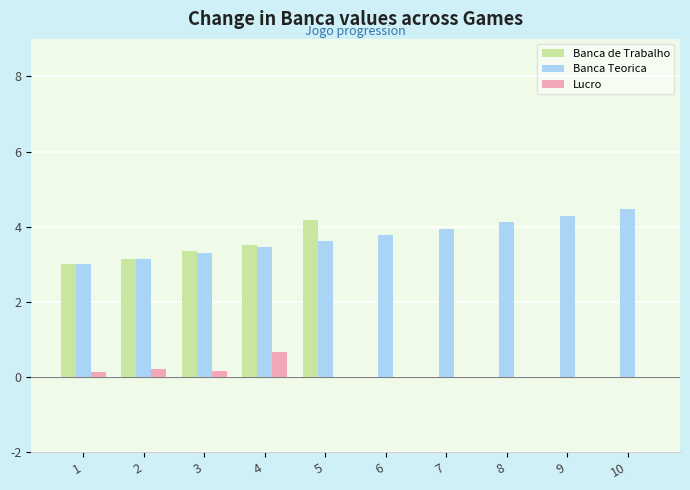

Are the bars horizontal?

No